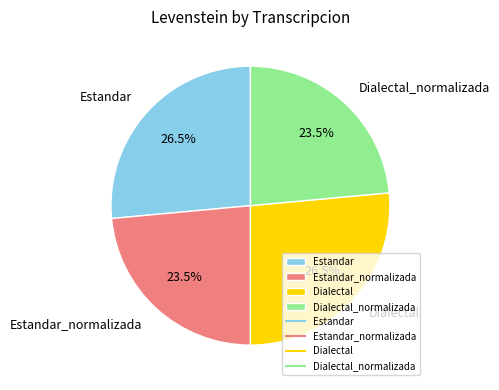

Does any single category account for the majority?

No